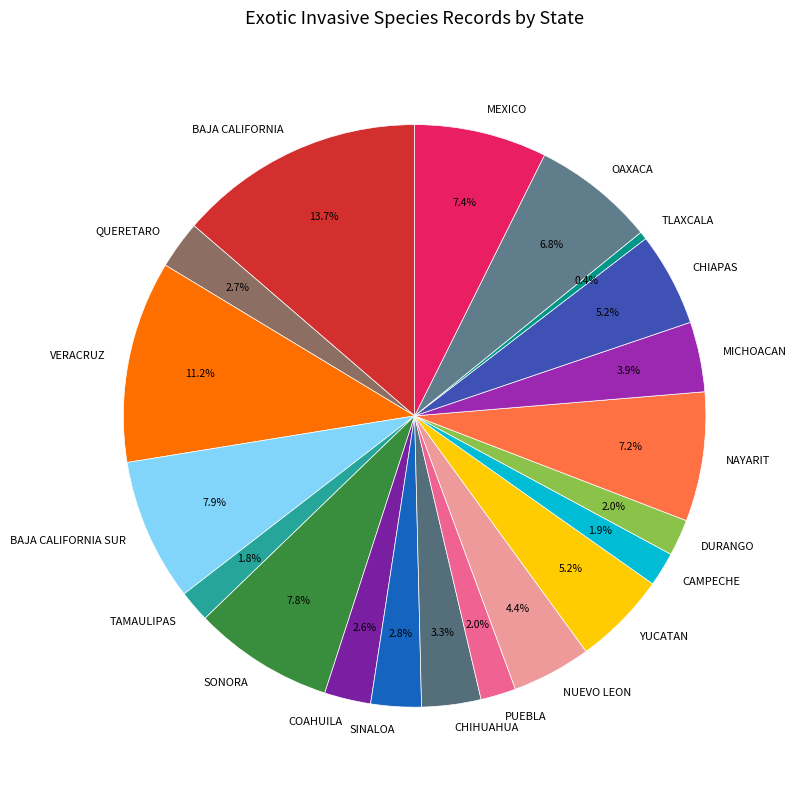

To the nearest percent, what portion does NUEVO LEON represent?

4%